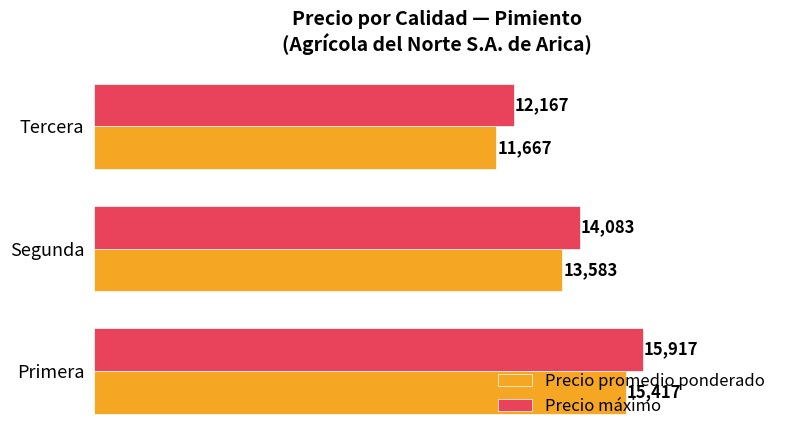

What is the total value across all series at Tercera?

23834